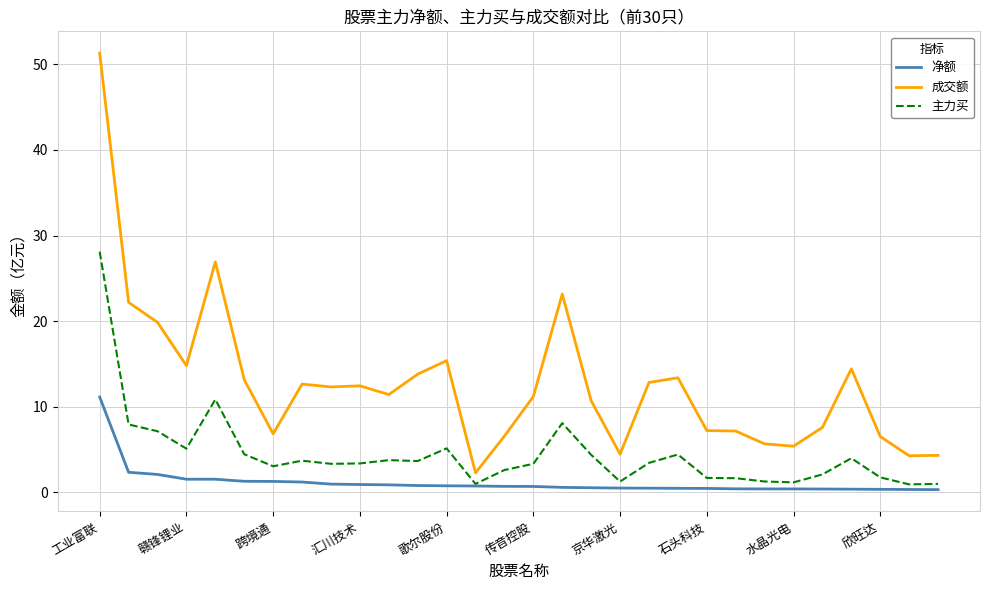

True or false: 净额 and 成交额 cross at least once.

False